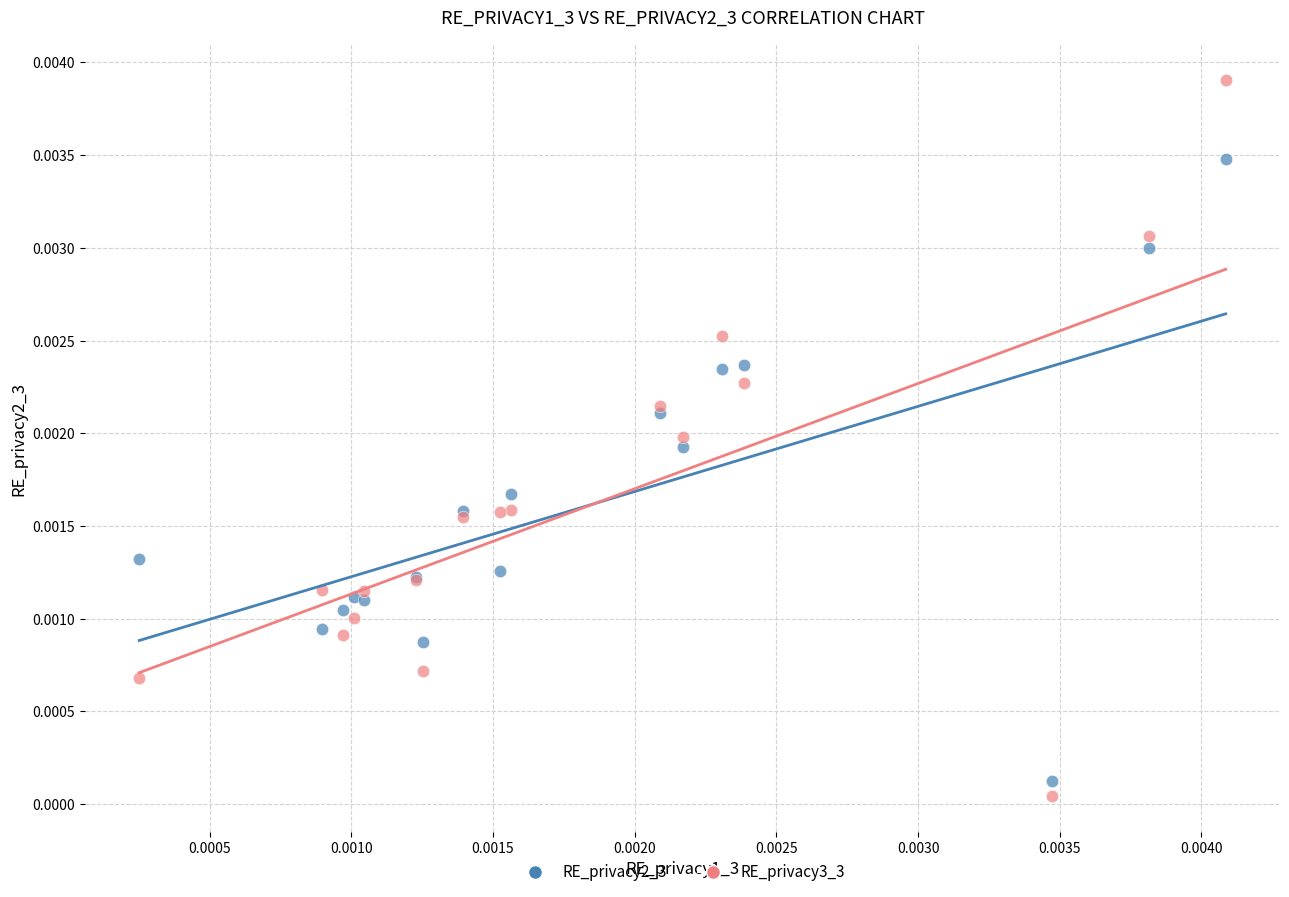

Which series reaches the minimum Y coordinate?

RE_privacy3_3